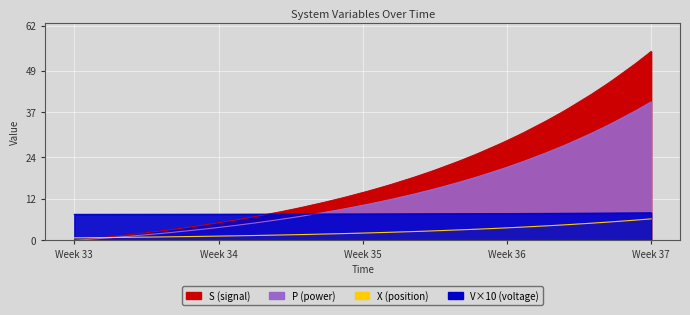

What is the difference between the maximum and minimum values in the X series?

5.5